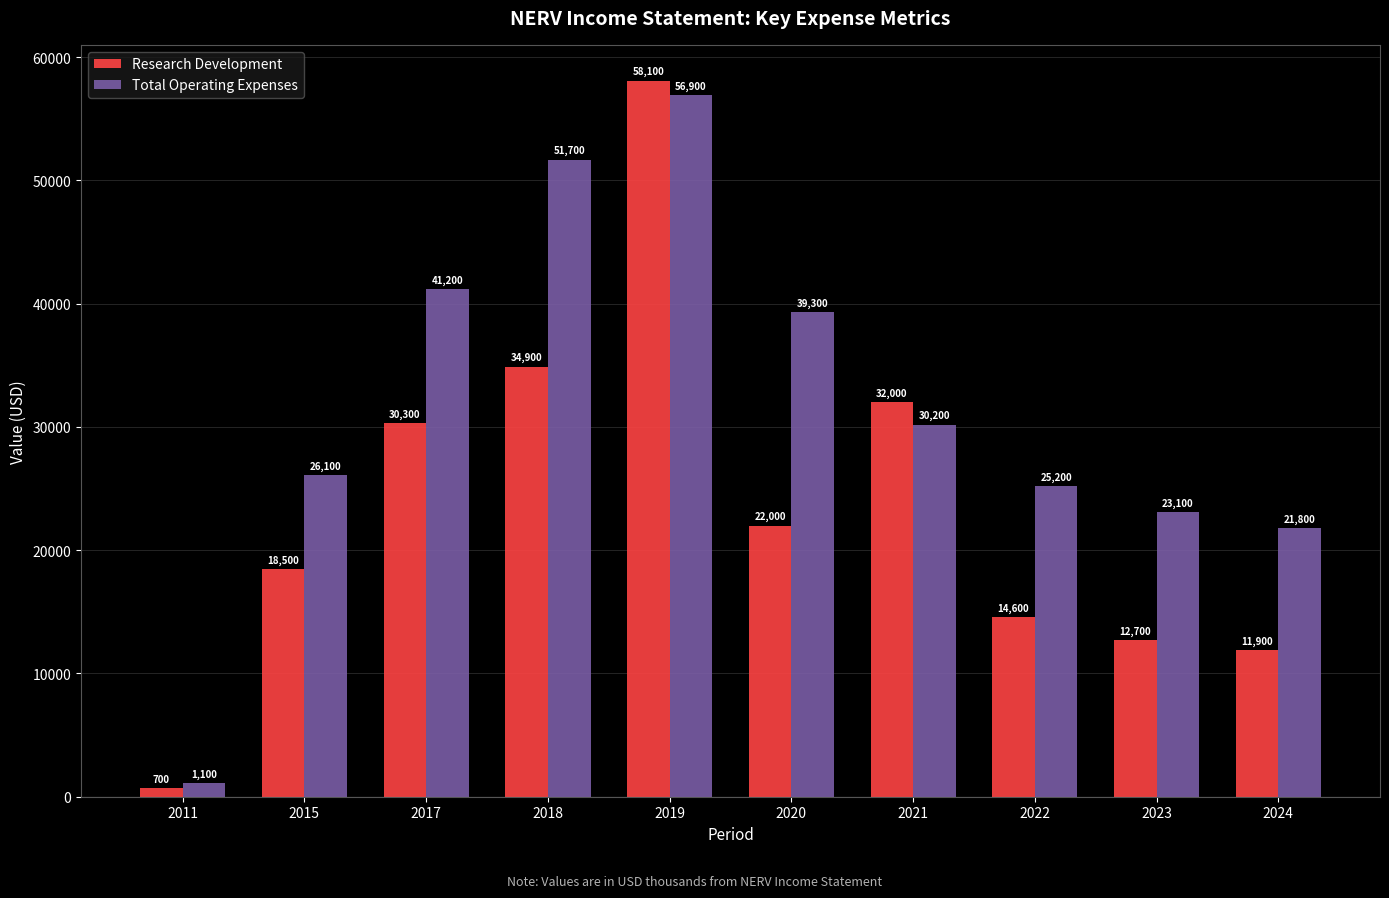

Reading left to right, list all the values displayed in this chart.

Research Development: 2011=700	2015=18500	2017=30300	2018=34900	2019=58100	2020=22000	2021=32000	2022=14600	2023=12700	2024=11900
Total Operating Expenses: 2011=1100	2015=26100	2017=41200	2018=51700	2019=56900	2020=39300	2021=30200	2022=25200	2023=23100	2024=21800